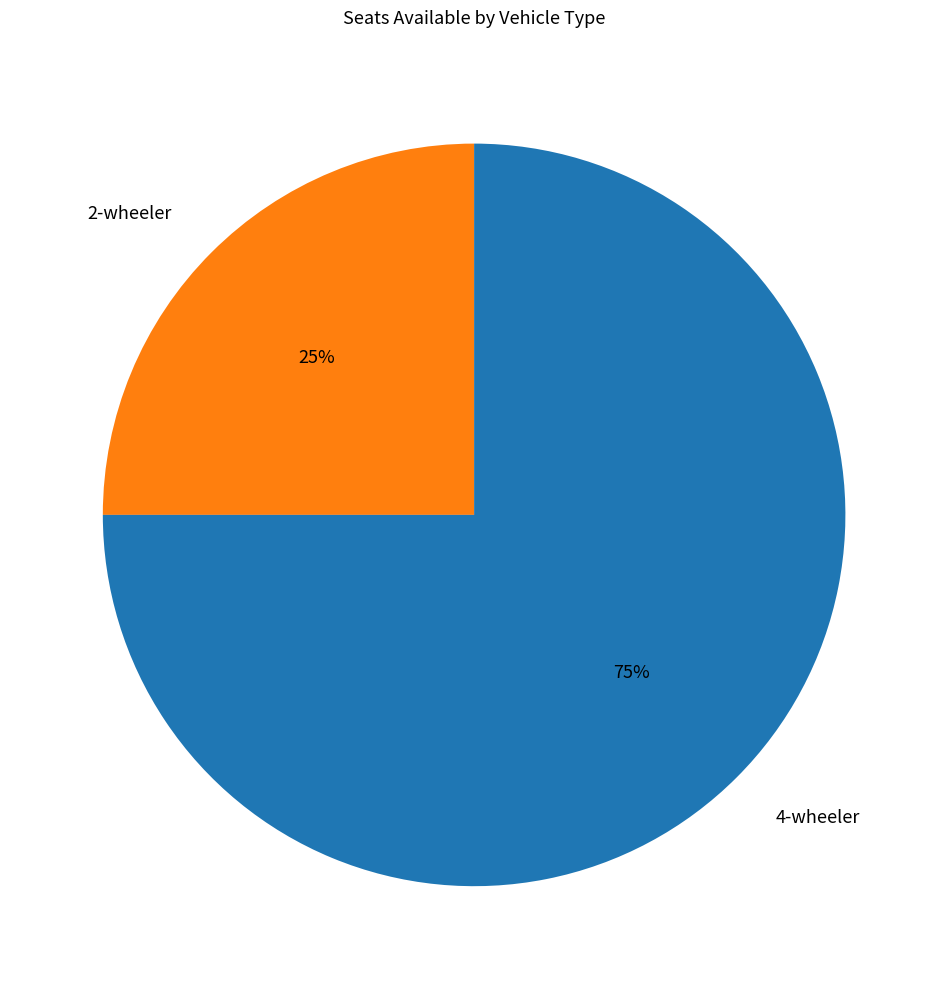

Approximately how many times larger is the value at 2-wheeler compared to 4-wheeler?

0.3